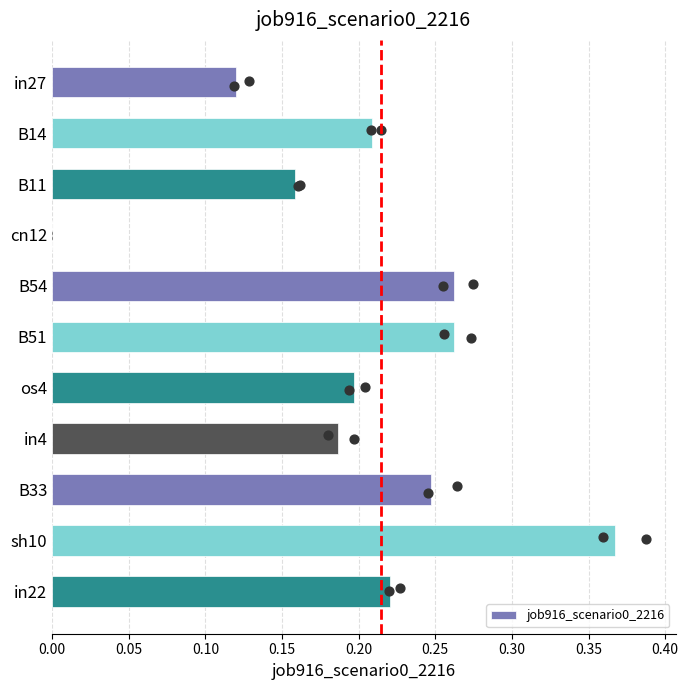

At which label does job916_scenario0_2216 reach its peak?

sh10